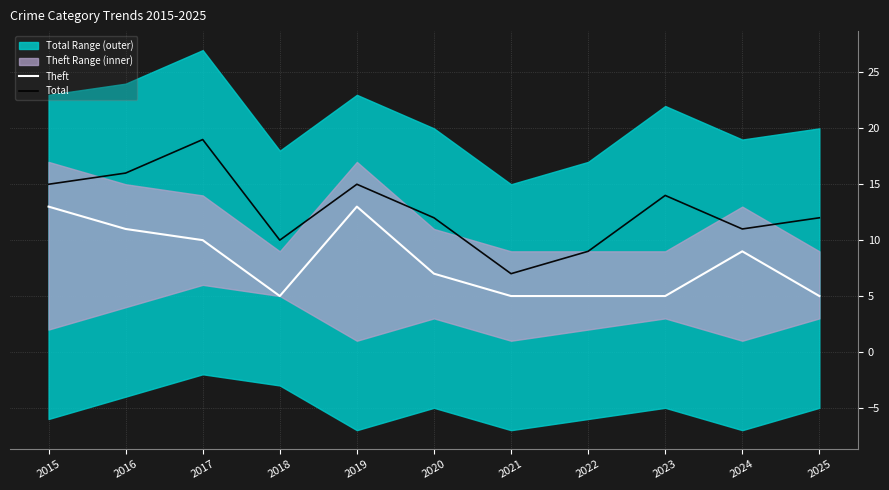

At which category does Theft reach its first local valley?

2018